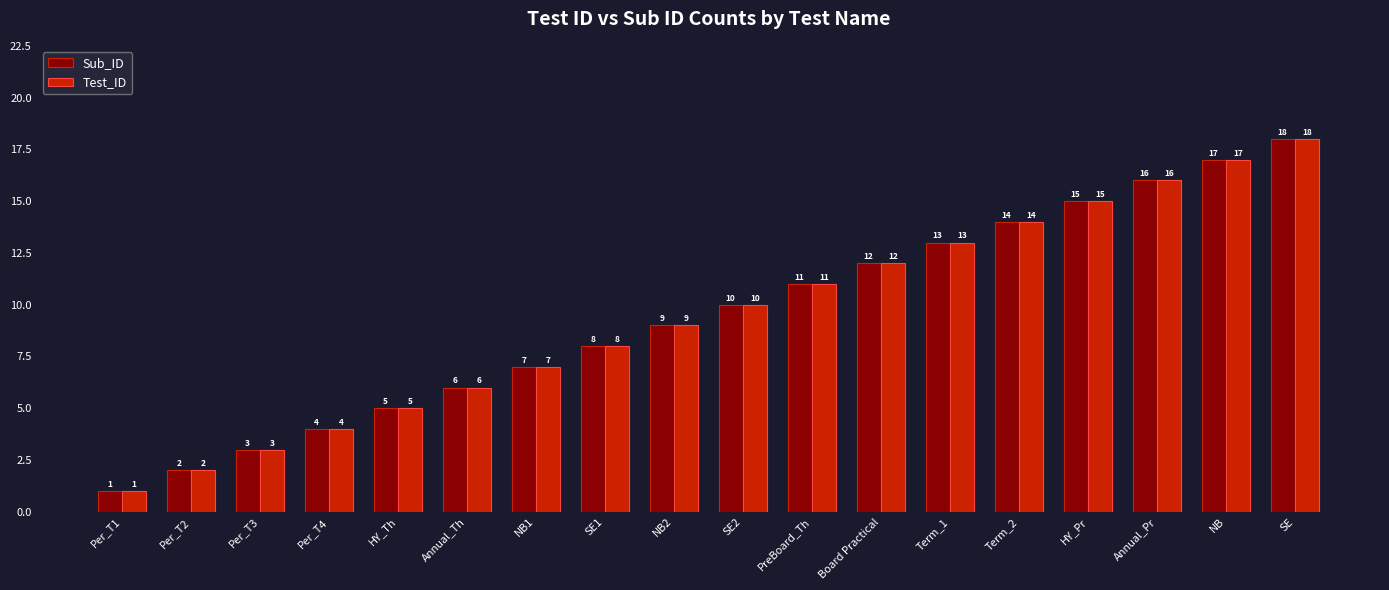

How many distinct data groups are displayed?

2